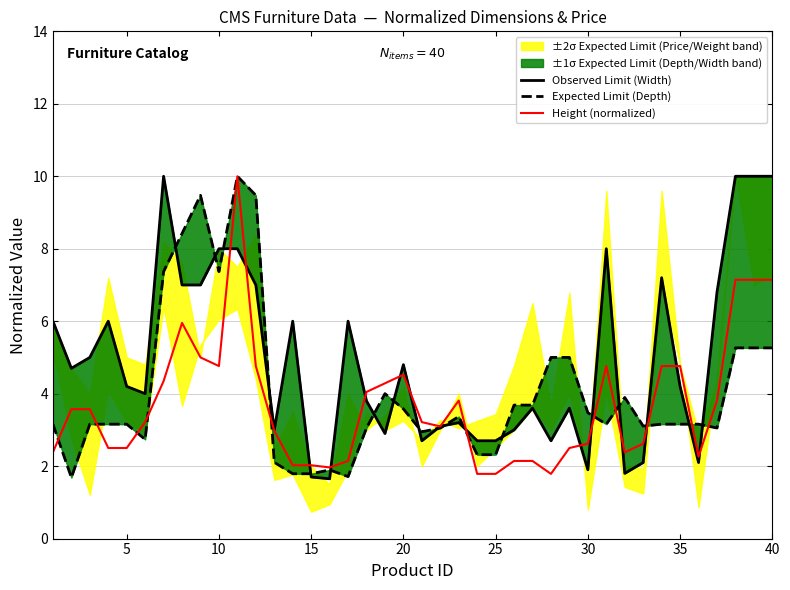

How many intersections are there between Observed Limit (Width) and Height (normalized)?

16